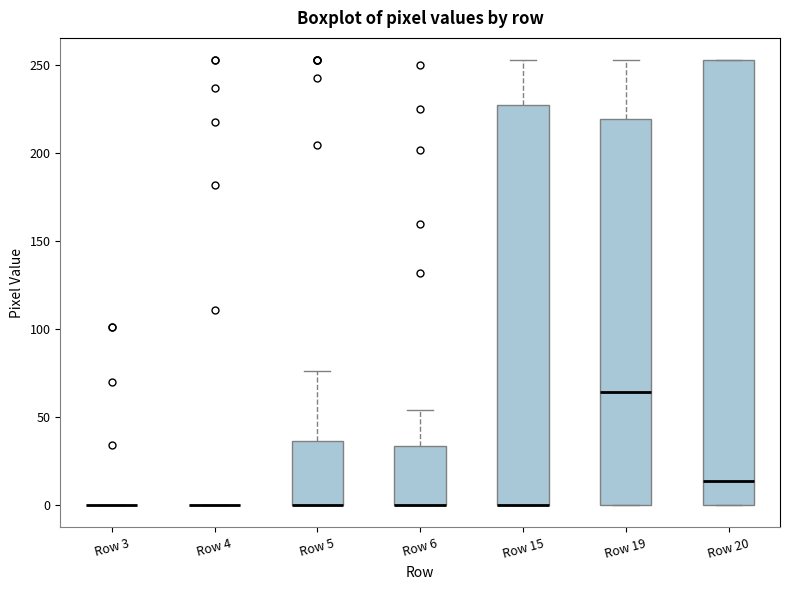

Where is the upper edge of the box for Row 19 on the y-axis? The values are not printed on the chart, so give them approximately, as read against the axis.

220